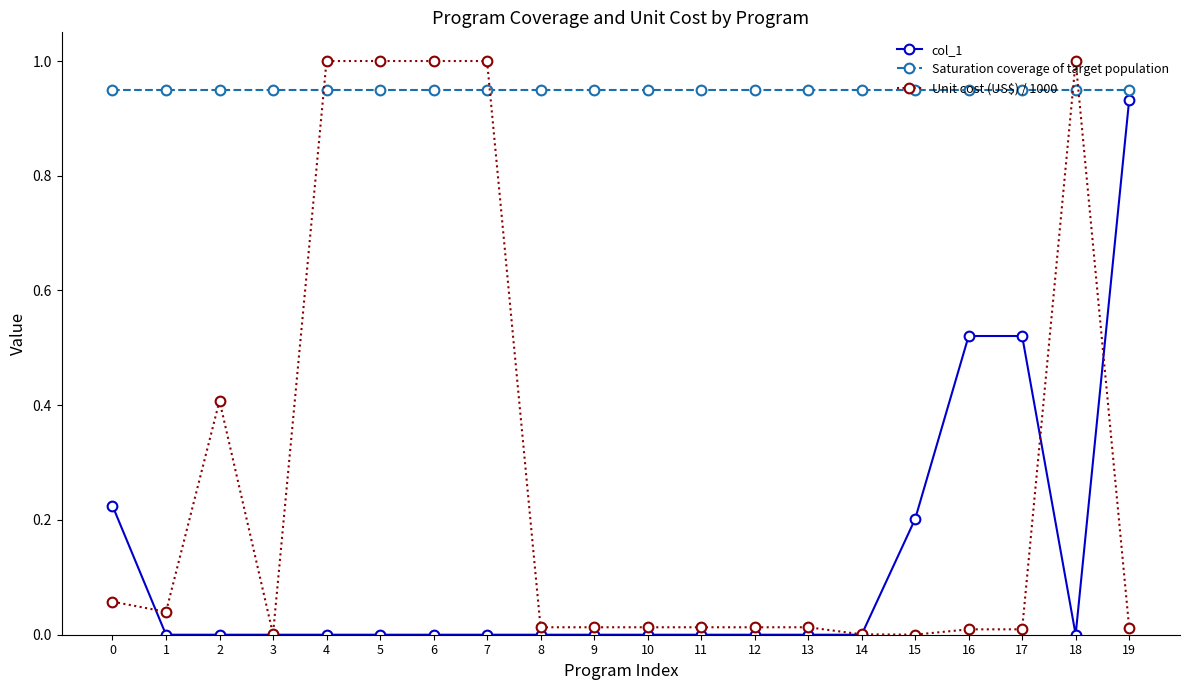

Between 4 and 14, which series saw the biggest shift?

Unit cost (US$) / 1000